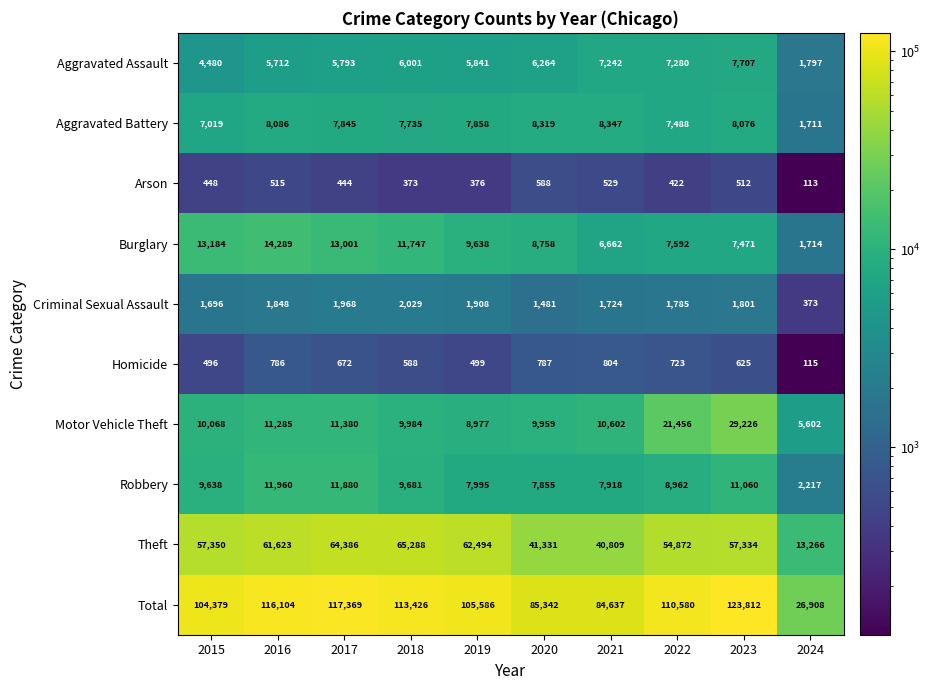

What is the difference between the Homicide values at 2019 and 2015?

3